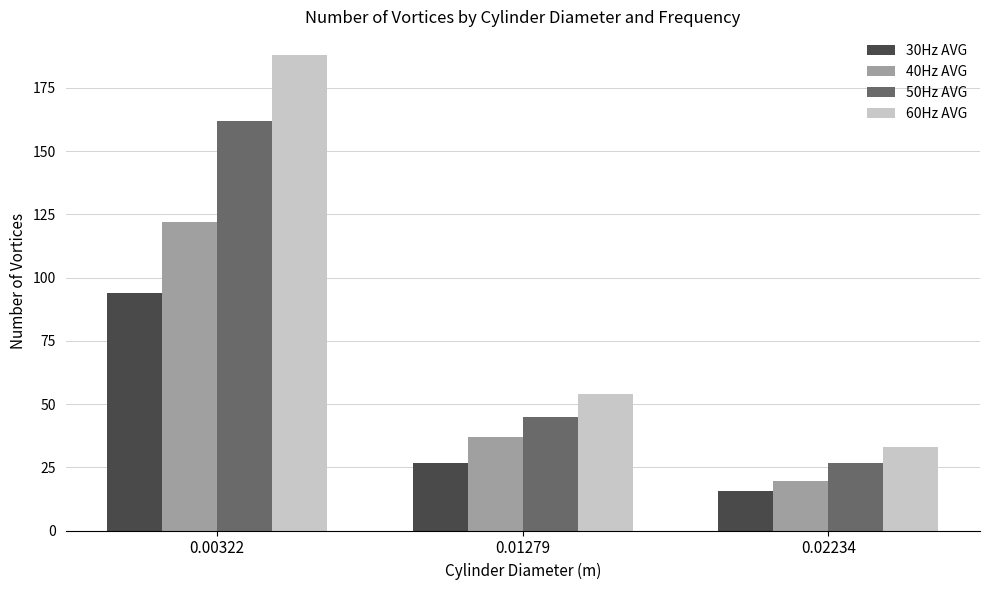

How many values in the 30Hz AVG series exceed 26?

2